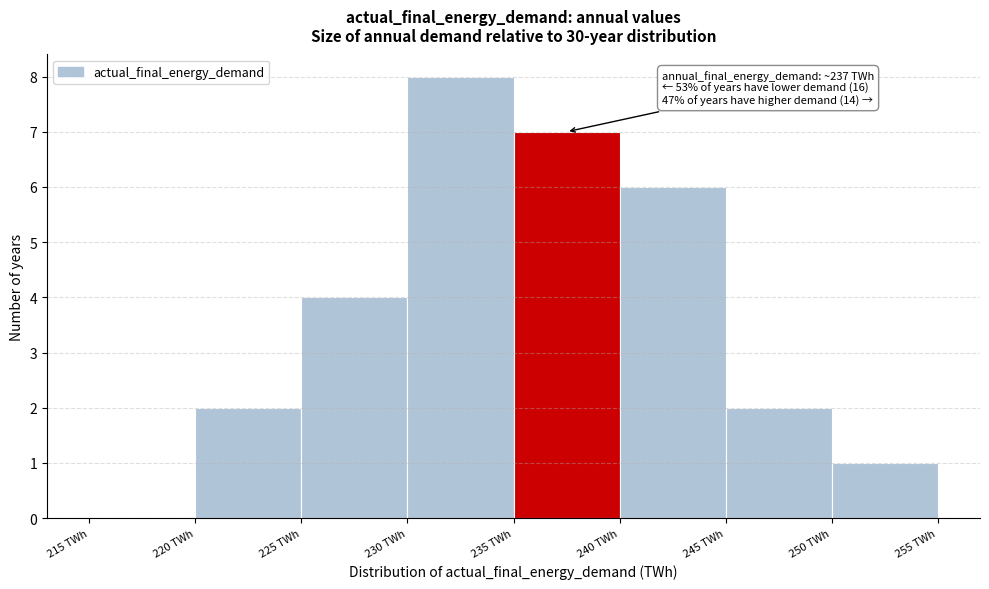

Over which range of the x-axis is the bar tallest?

230 to 235